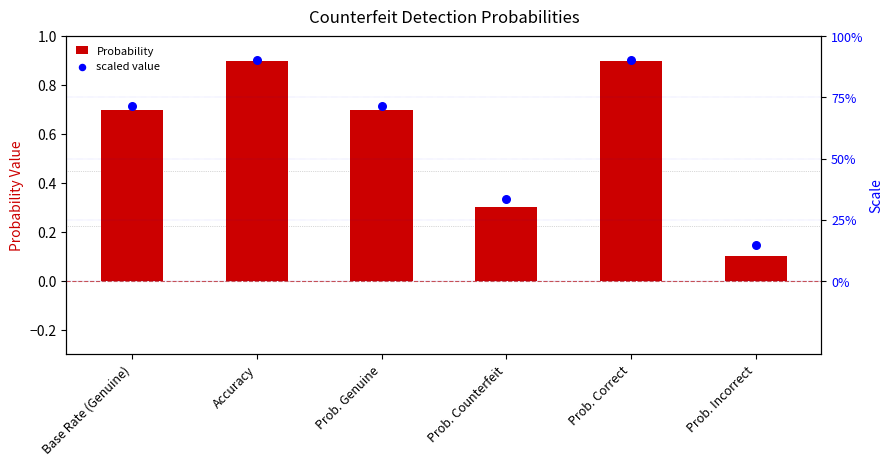

Which series reaches the minimum Y coordinate?

Probability